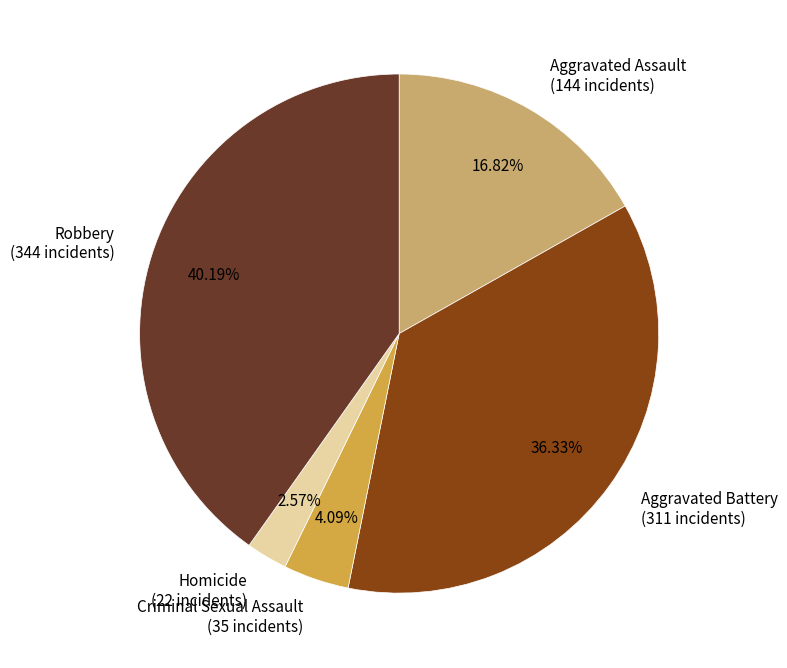

Rank the categories by value from lowest to highest.

Homicide, Criminal Sexual Assault, Aggravated Assault, Aggravated Battery, Robbery